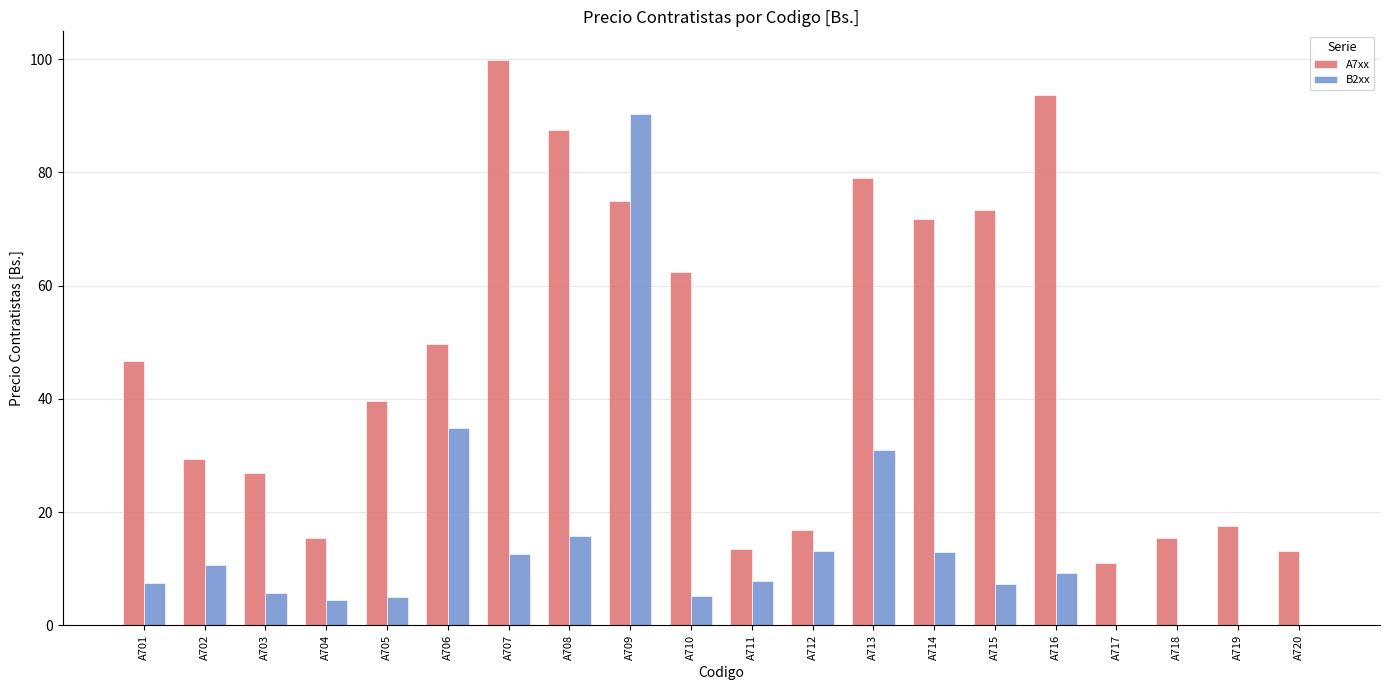

What is the sum of all B2xx values?

273.8